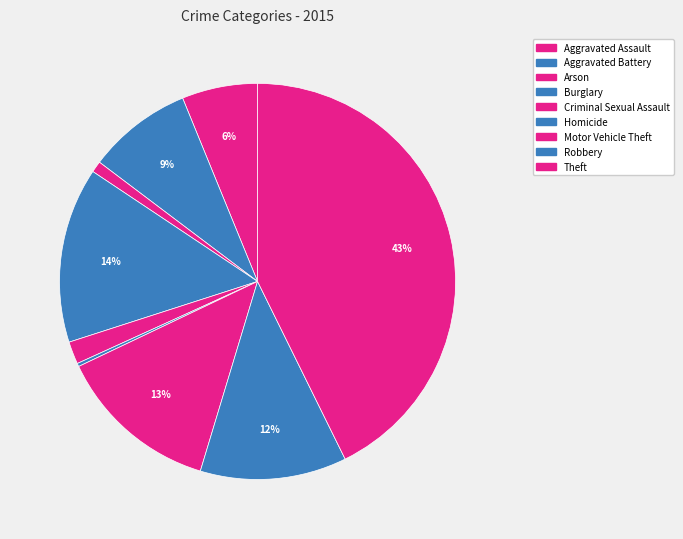

How many segments does this pie chart have?

9